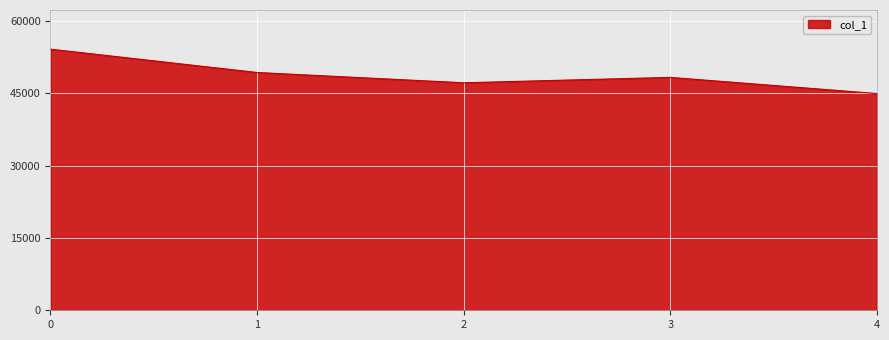

Which label corresponds to the smallest value in the chart?

4